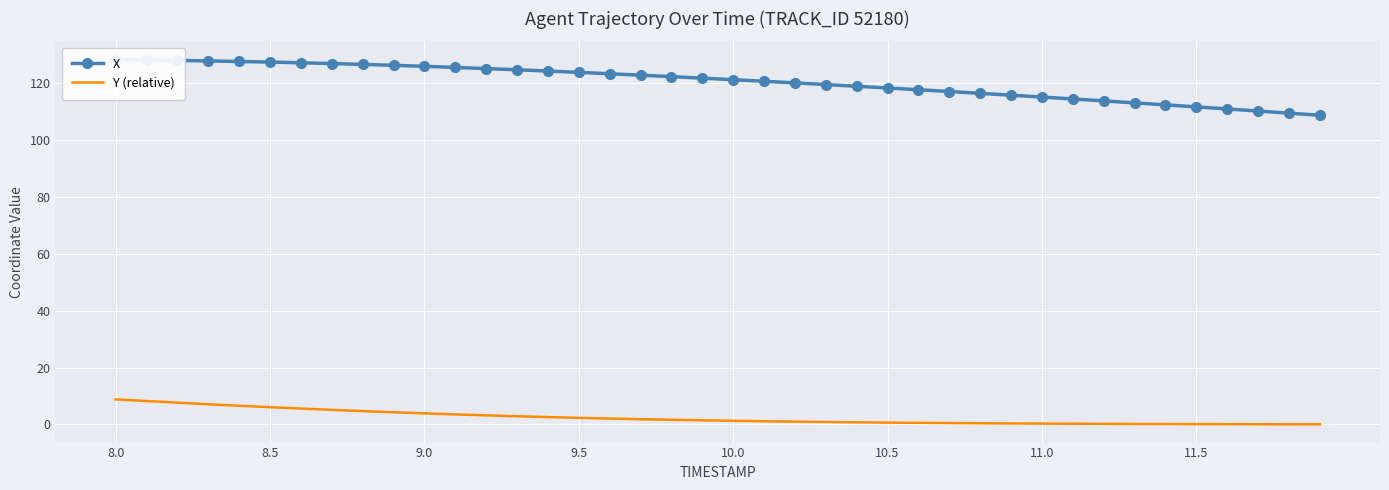

True or false: Y (relative) has a value of 6.0 at 8.5.

True